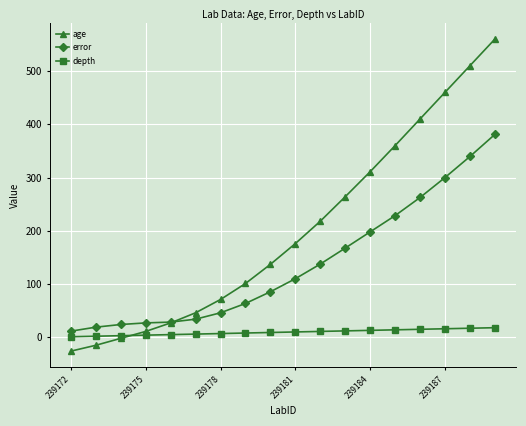

Rank the series by their maximum value, from lowest to highest.

depth, error, age